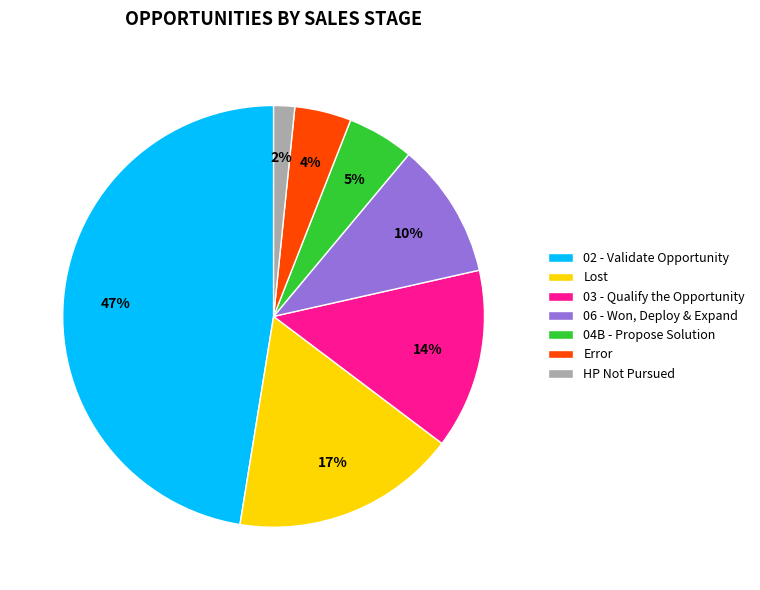

How many segments does this pie chart have?

7